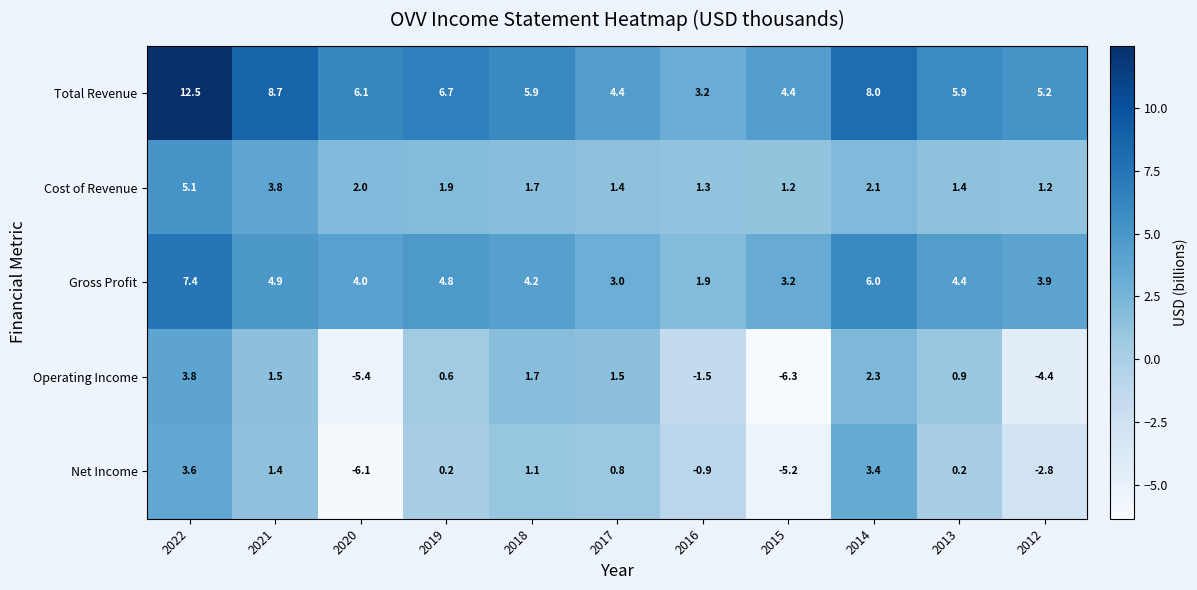

Which series changed the most between 2017 and 2015?

Operating Income